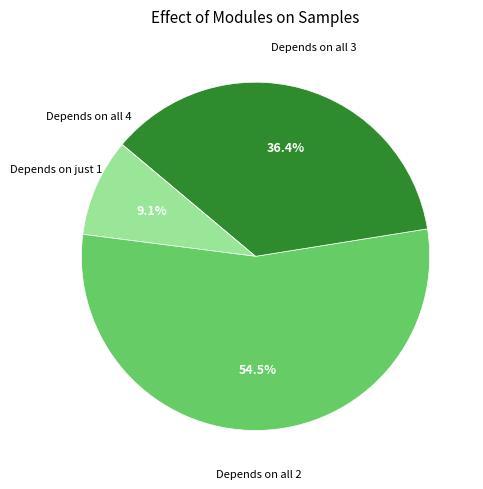

Between Depends on just 1 and Depends on all 2, which is larger?

Depends on all 2